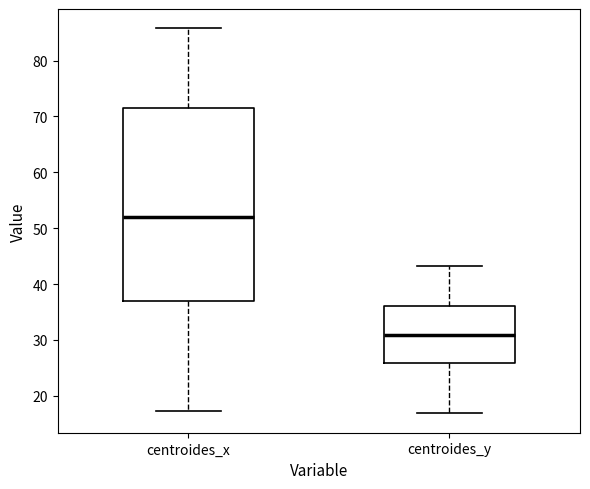

Comparing the boxes themselves (not the whiskers), which one is the tallest?

centroides_x